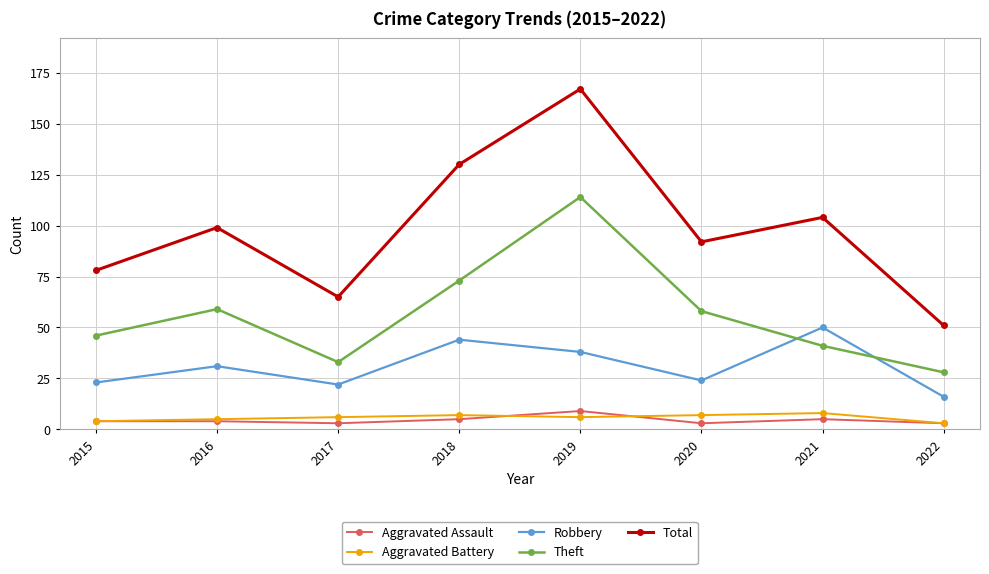

At how many categories does at least one series exceed 95?

4